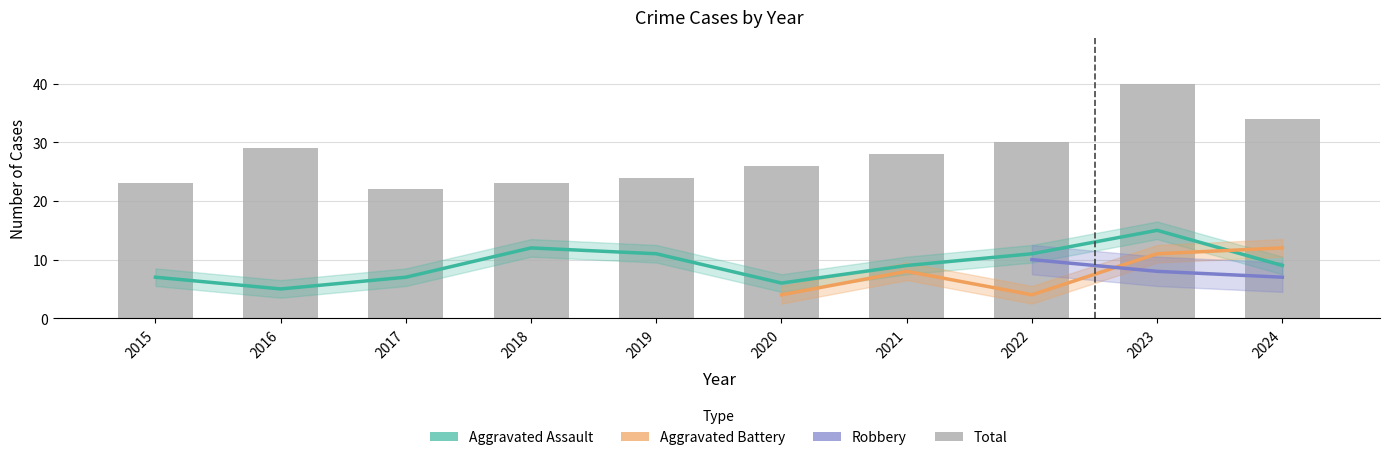

What is the sum of the Aggravated Assault values at 2016 and 2018?

17